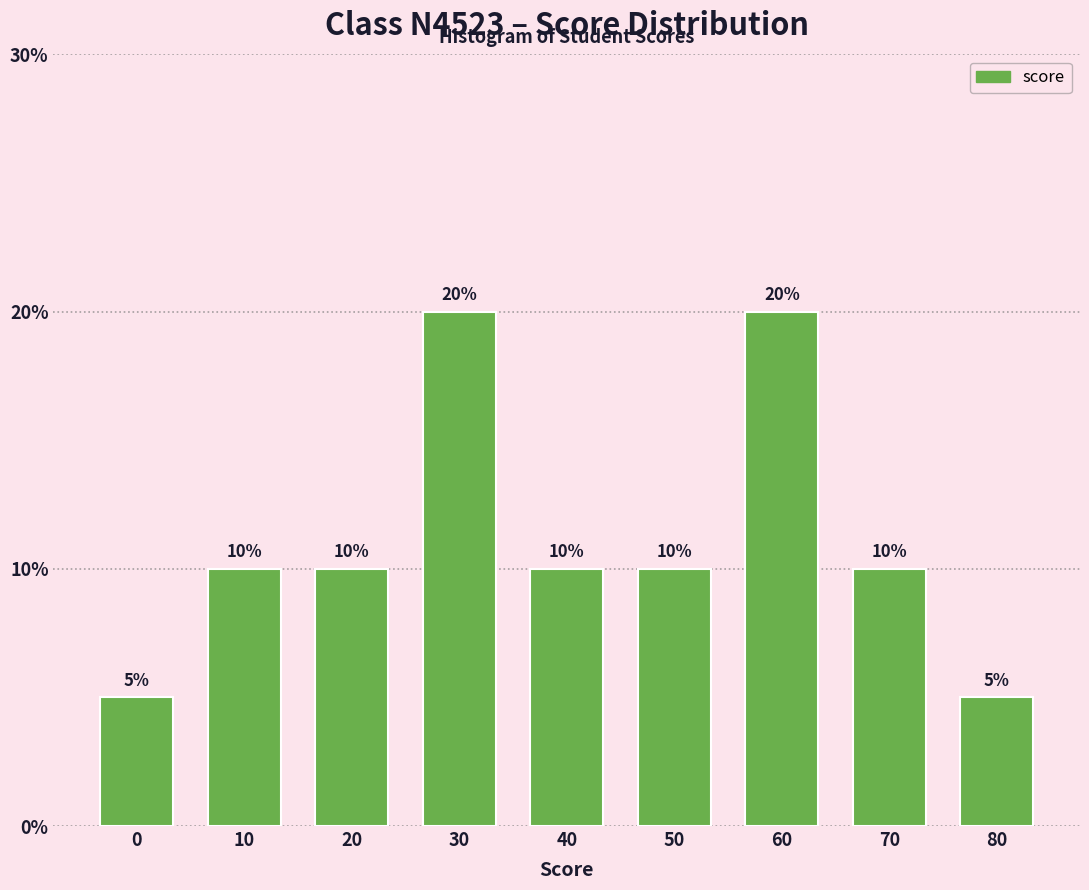

Reading right to left, list all the values displayed in this chart.

80=5	70=10	60=20	50=10	40=10	30=20	20=10	10=10	0=5